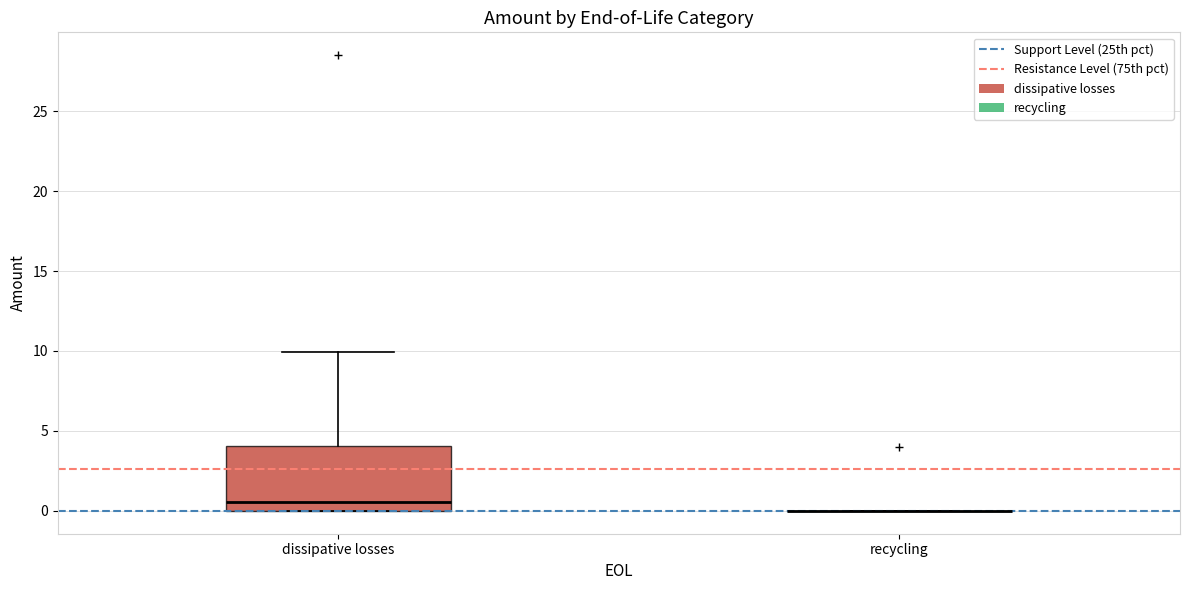

Which box is the tallest, from its lower edge to its upper edge?

dissipative losses